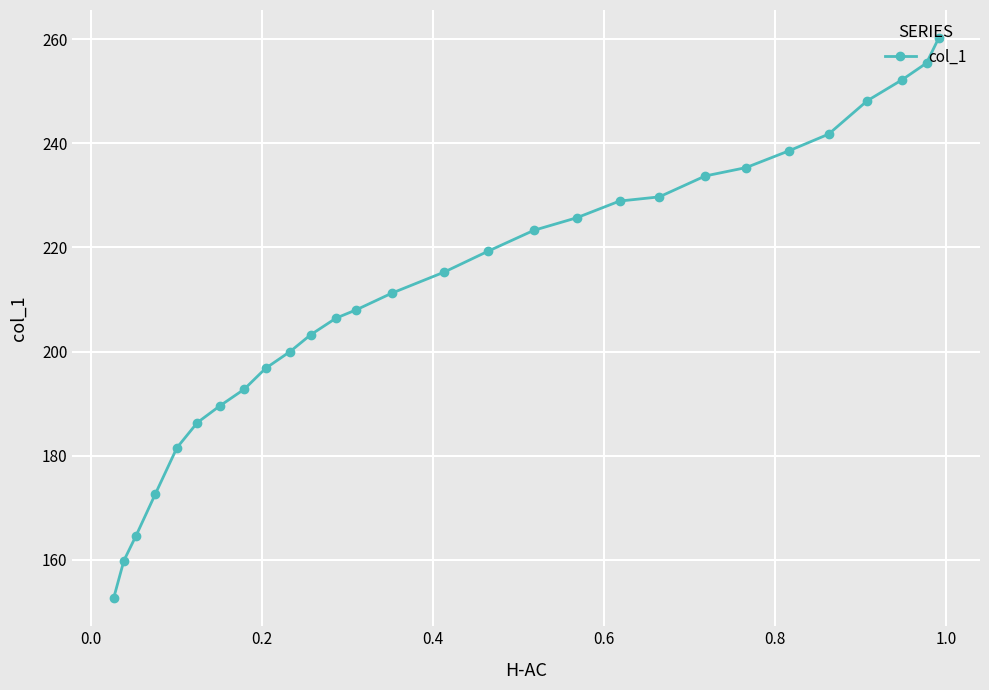

Reading left to right, transcribe all the data shown in this chart.

152.6	159.8	164.7	172.7	181.5	186.3	189.6	192.8	196.8	200.0	203.2	206.4	208.0	211.2	215.3	219.3	223.3	225.7	228.9	229.7	233.7	235.3	238.6	241.8	248.2	252.2	255.4	260.2